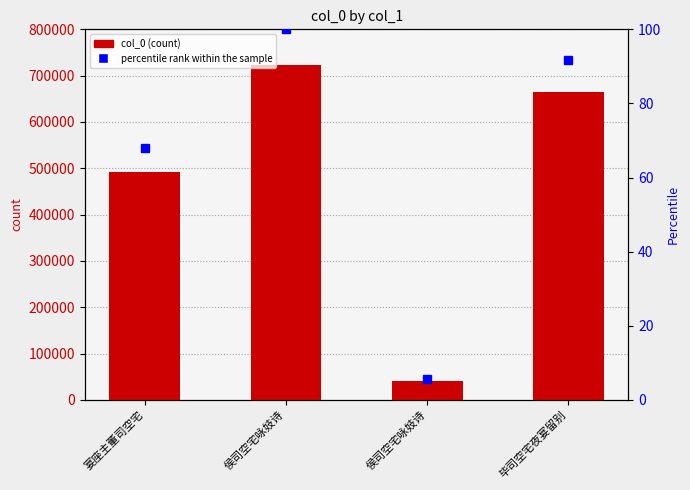

At which category is the sum across all series the highest?

侯司空宅咏妓诗